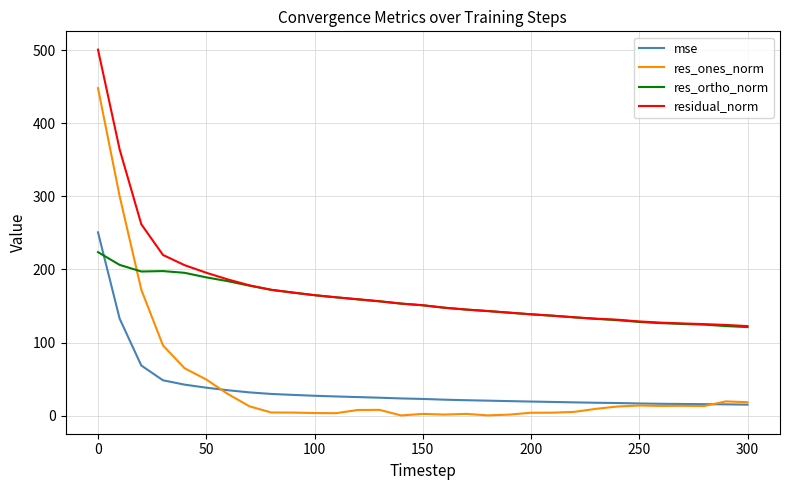

List the series in order of their peak value, lowest first.

res_ortho_norm, mse, res_ones_norm, residual_norm